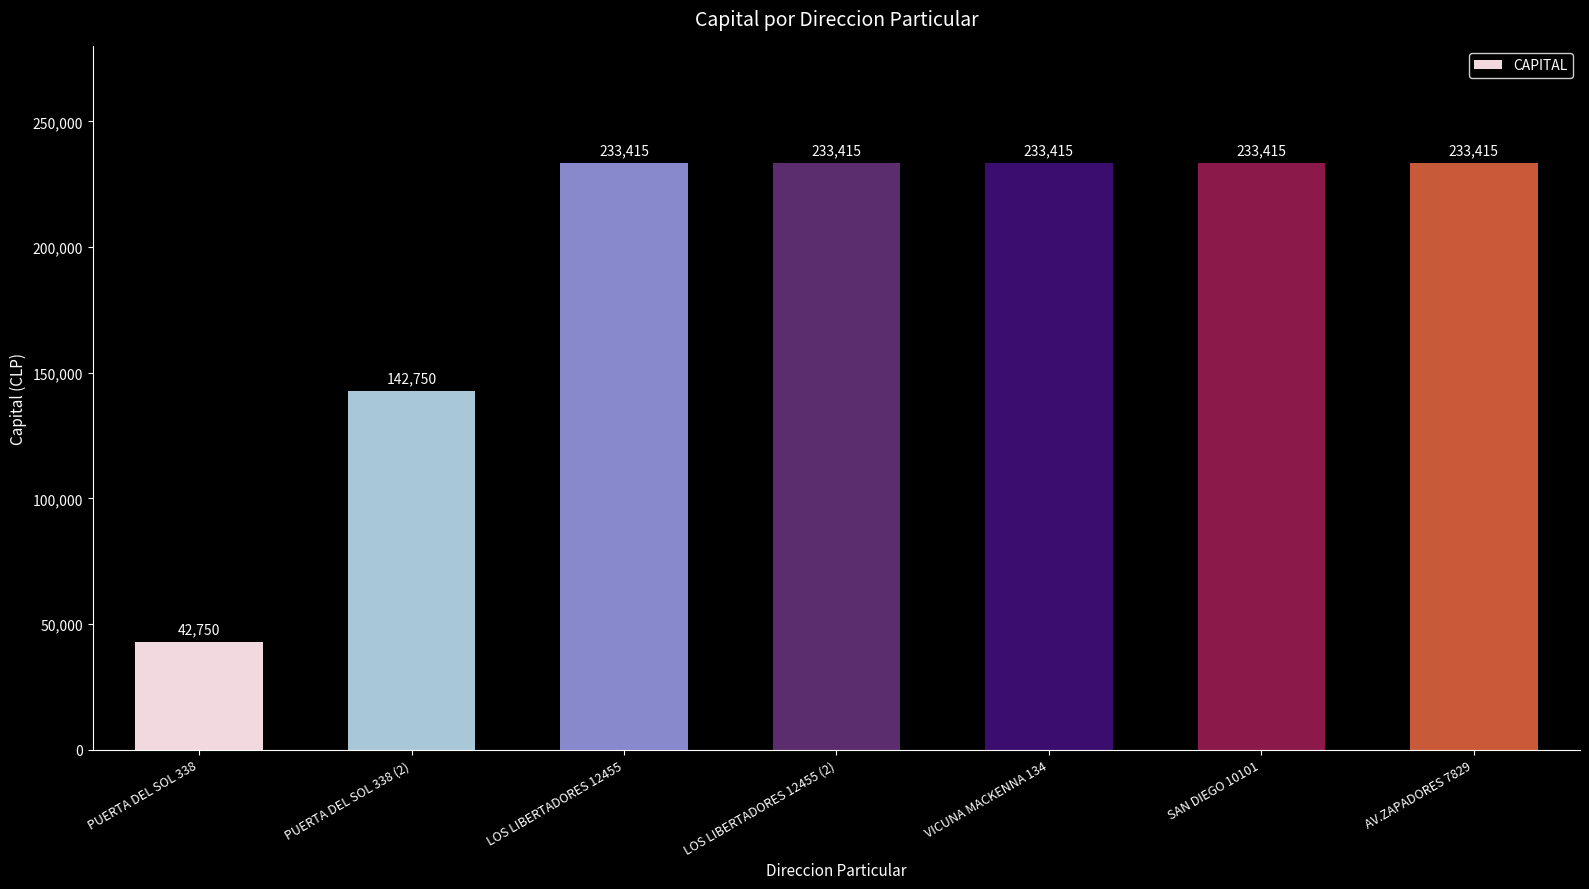

What is the sum of the values at AV.ZAPADORES 7829 and PUERTA DEL SOL 338?

276165